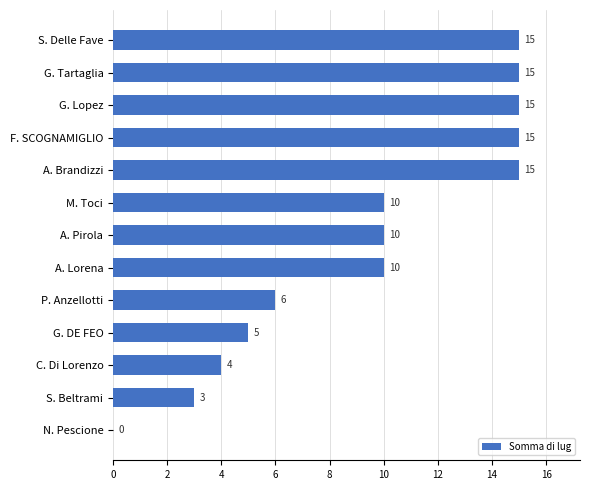

The value at A. Pirola is 5. True or false?

False